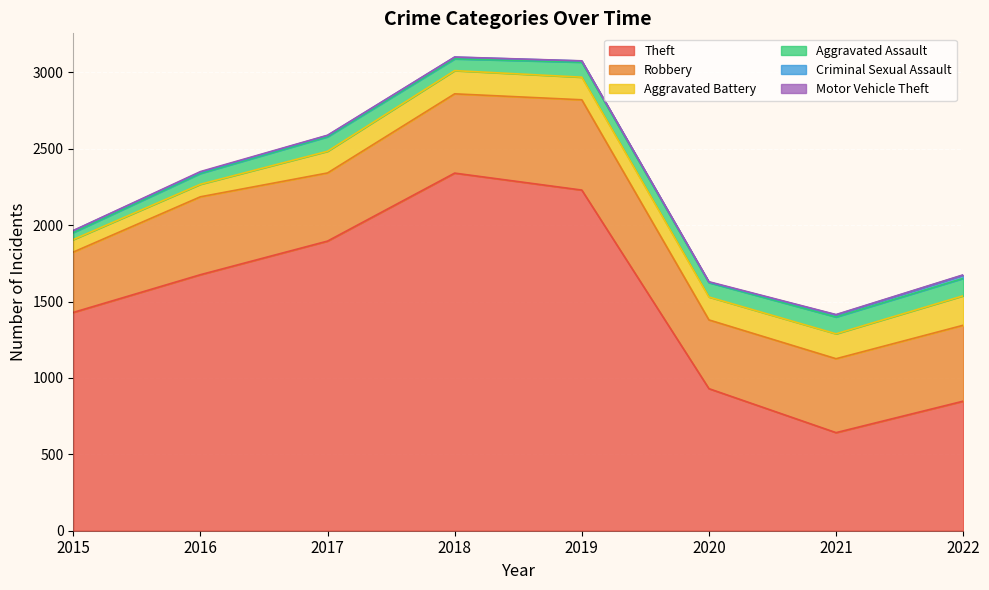

True or false: Aggravated Assault and Aggravated Battery intersect in this chart.

False